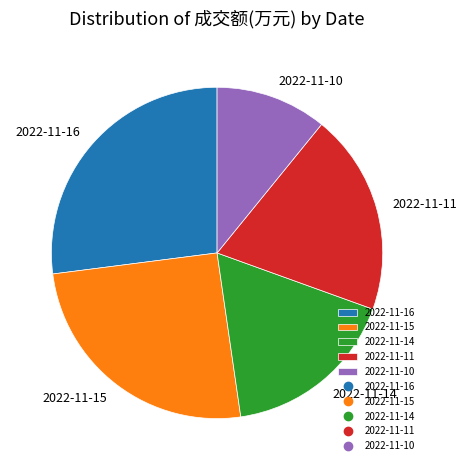

Does 2022-11-15 account for over 50% of the chart?

No